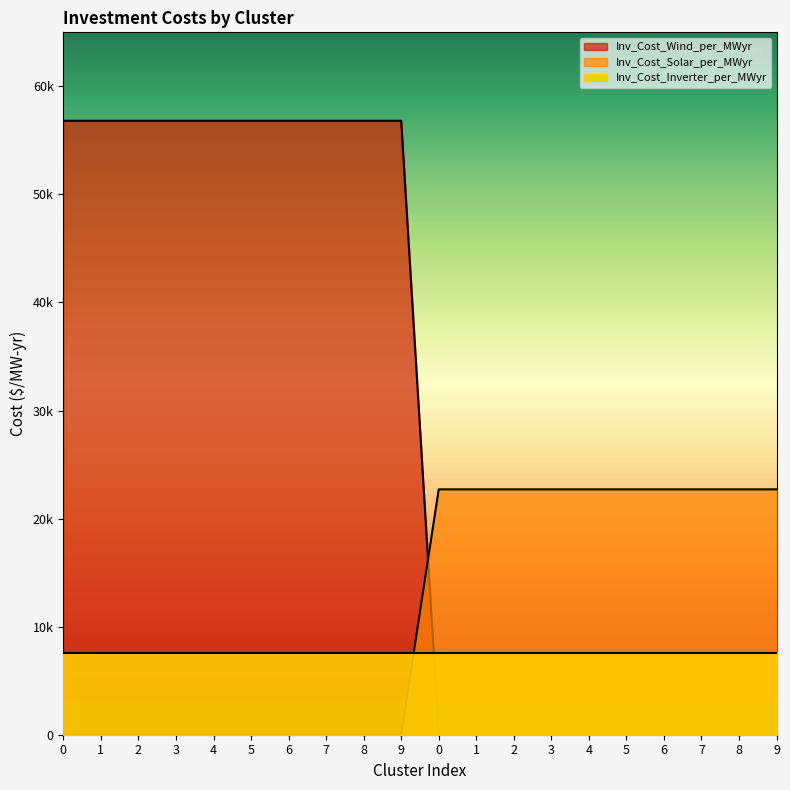

The value of Inv_Cost_Solar_per_MWyr at 7 is -11995. True or false?

False